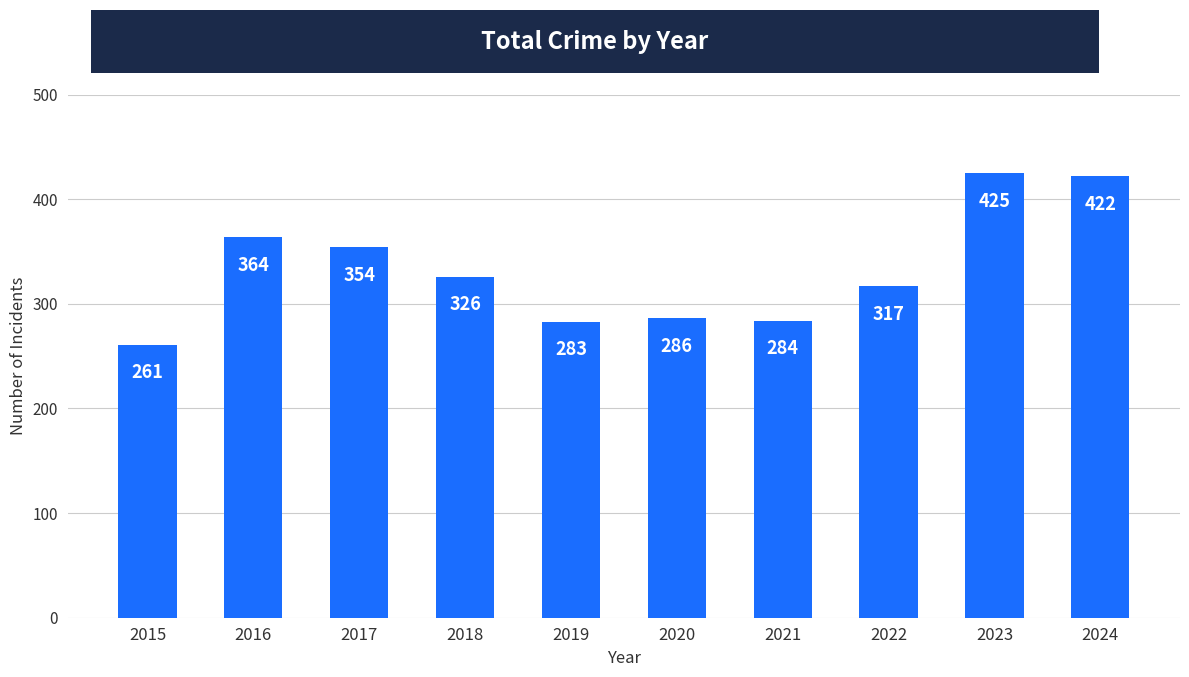

Rank the categories by value from highest to lowest.

2023, 2024, 2016, 2017, 2018, 2022, 2020, 2021, 2019, 2015